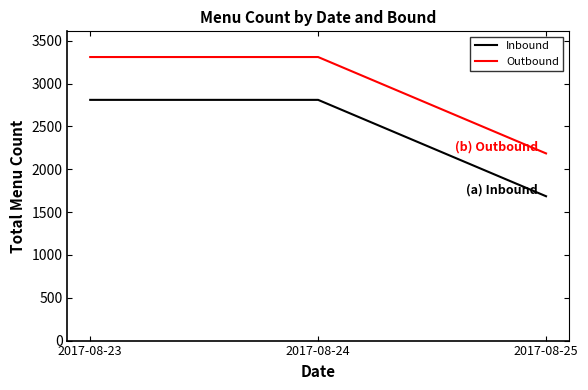

What is the lowest value of the Outbound series?

2185